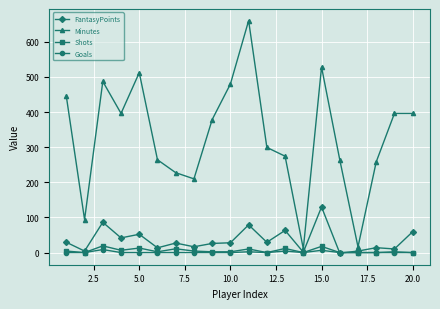

Which series has the largest total across all categories?

Minutes